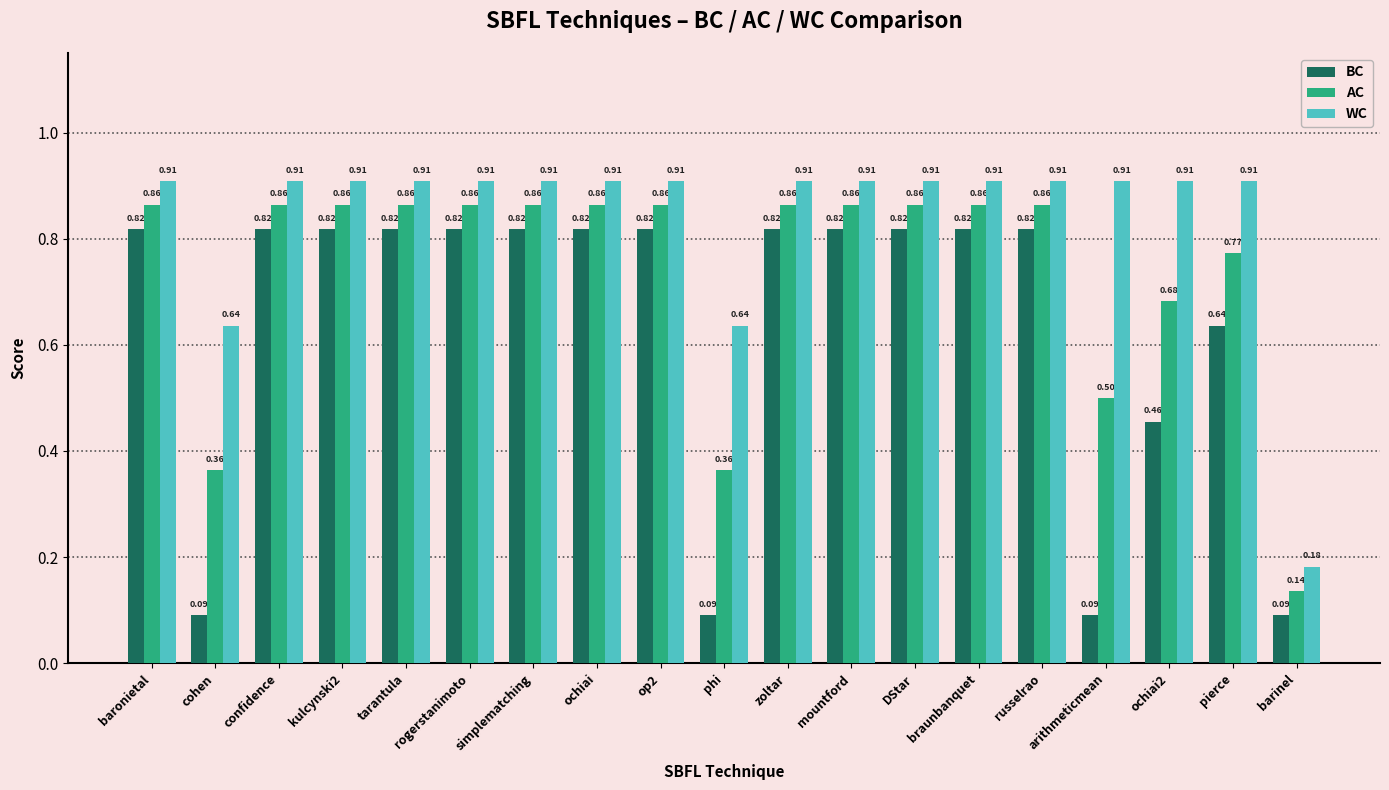

Is the value of WC at ochiai2 greater than the value of AC at mountford?

Yes